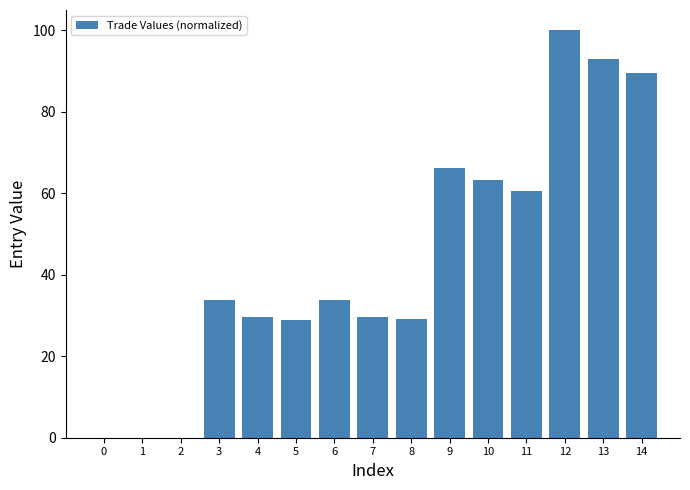

Where does the data first go above 33?

3